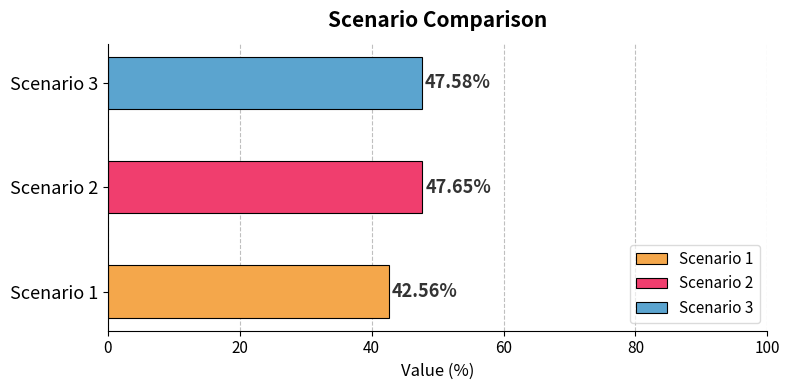

What is the smallest value displayed?

42.6